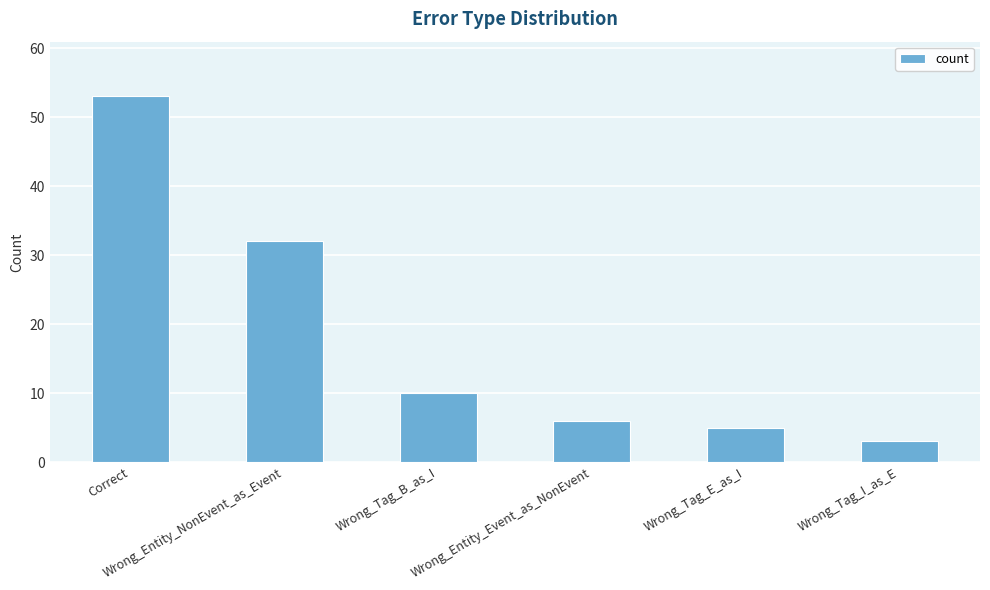

What position from the left is Wrong_Entity_NonEvent_as_Event?

2